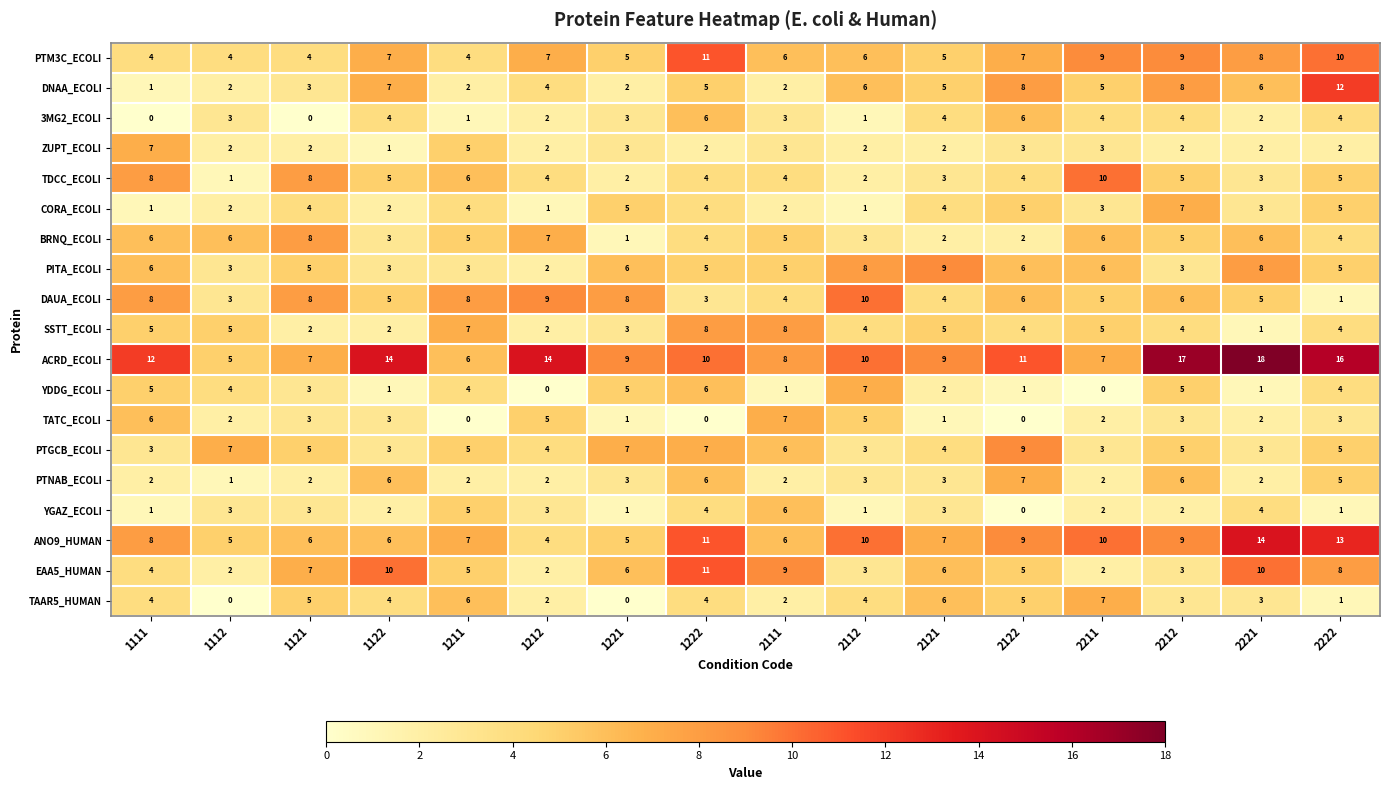

At which label does ACRD_ECOLI reach its minimum?

1112